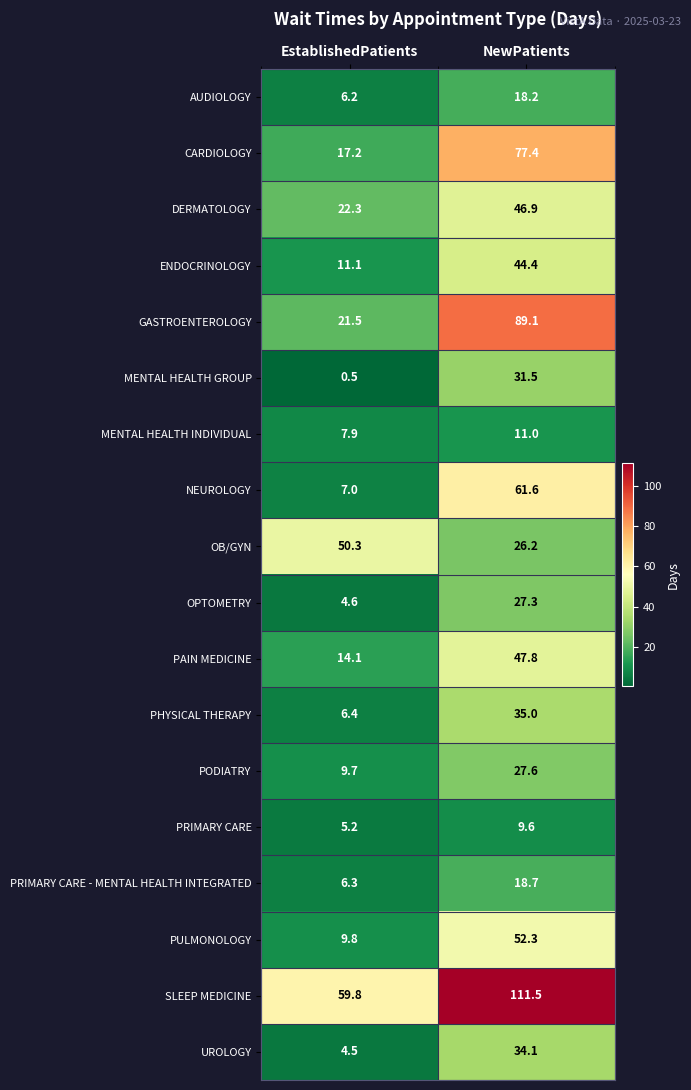

At EstablishedPatients, list the series in order from largest to smallest.

SLEEP MEDICINE, OB/GYN, DERMATOLOGY, GASTROENTEROLOGY, CARDIOLOGY, PAIN MEDICINE, ENDOCRINOLOGY, PULMONOLOGY, PODIATRY, MENTAL HEALTH INDIVIDUAL, NEUROLOGY, PHYSICAL THERAPY, PRIMARY CARE - MENTAL HEALTH INTEGRATED, AUDIOLOGY, PRIMARY CARE, OPTOMETRY, UROLOGY, MENTAL HEALTH GROUP